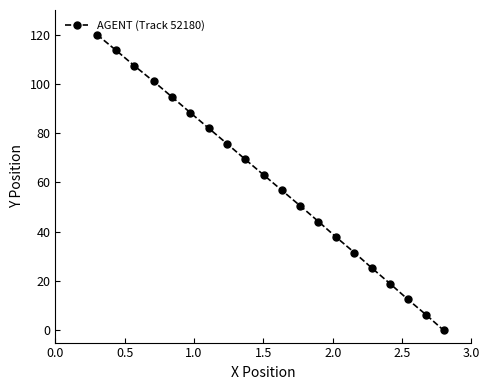

What is the maximum value shown in the chart?

120.0